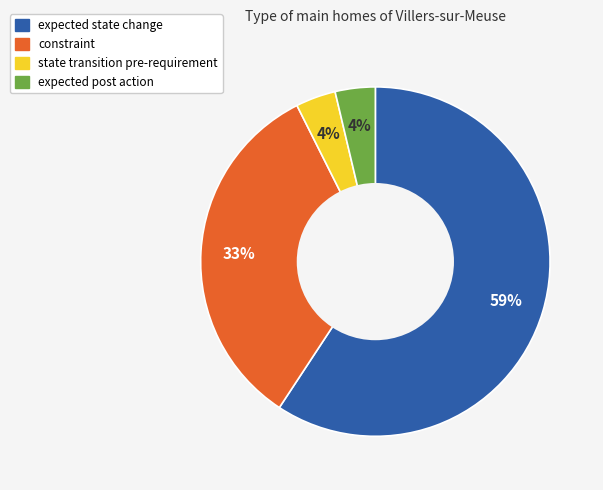

What is the largest slice in the pie chart?

expected state change